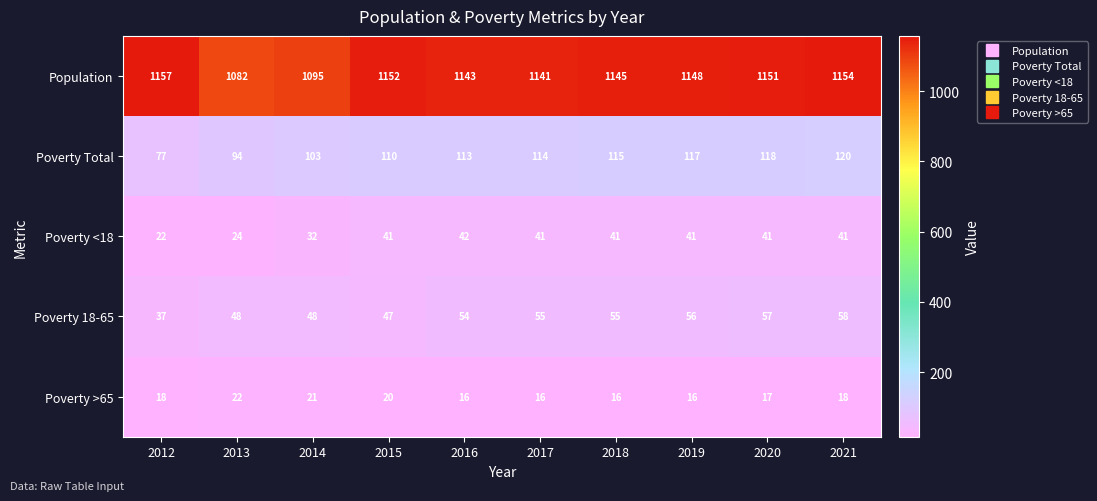

How many series are shown in this chart?

5